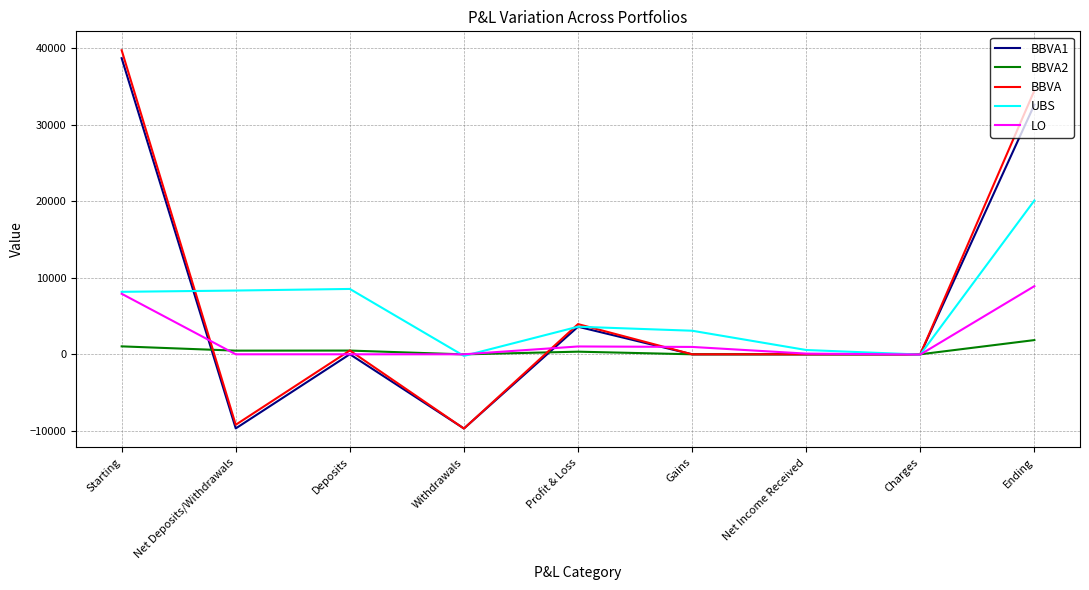

The LO series shows 8899.6 at Ending. True or false?

True